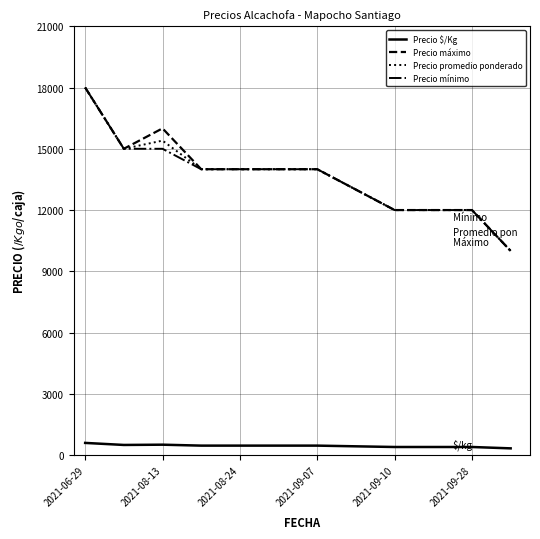

What are all the series names shown in the legend?

Precio $/Kg, Precio máximo, Precio promedio ponderado, Precio mínimo